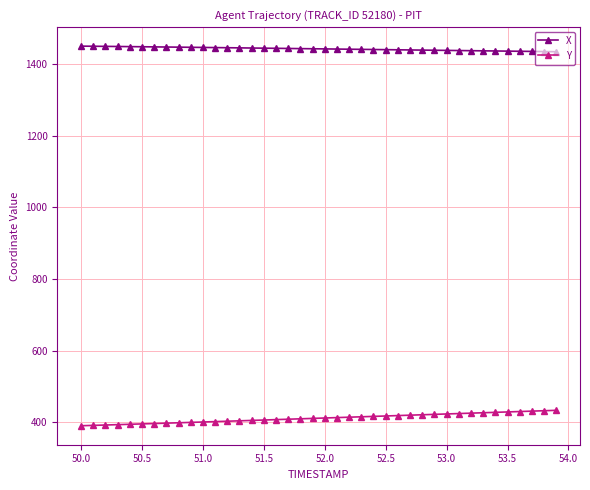

Which series has the largest total across all categories?

X